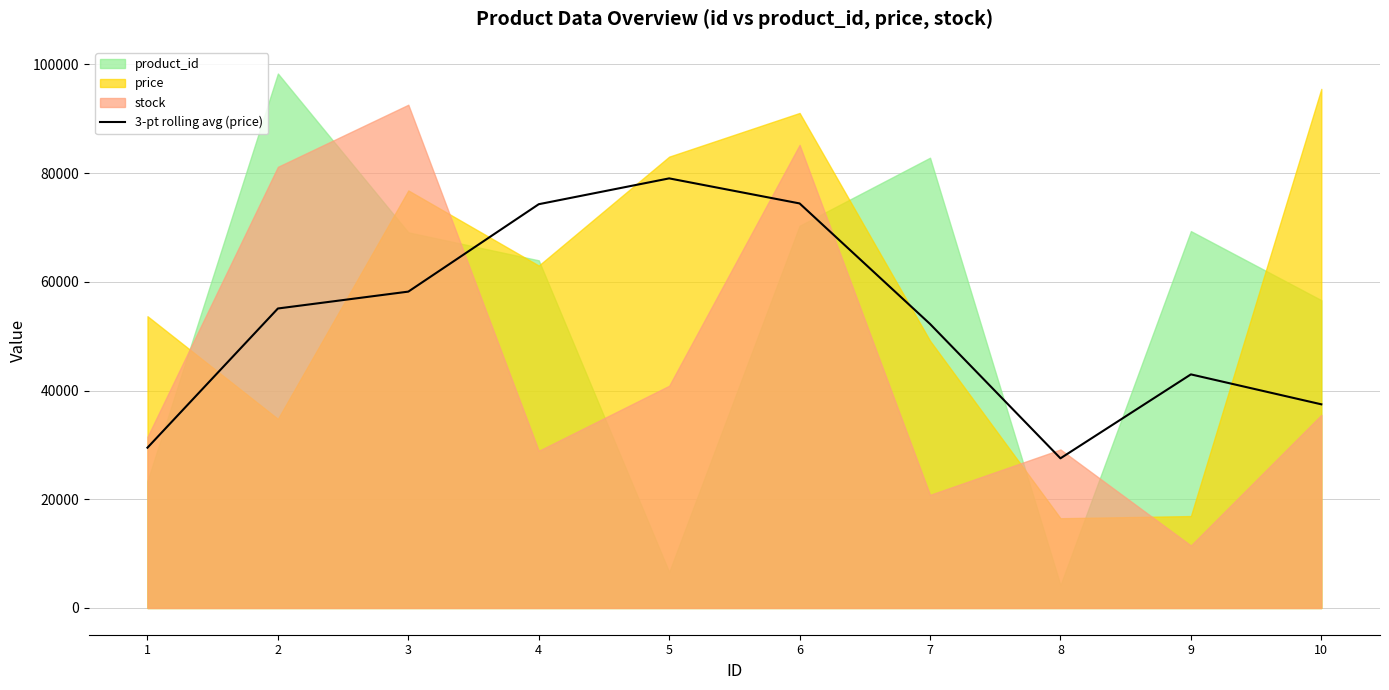

How many data points are less than 55091?

5